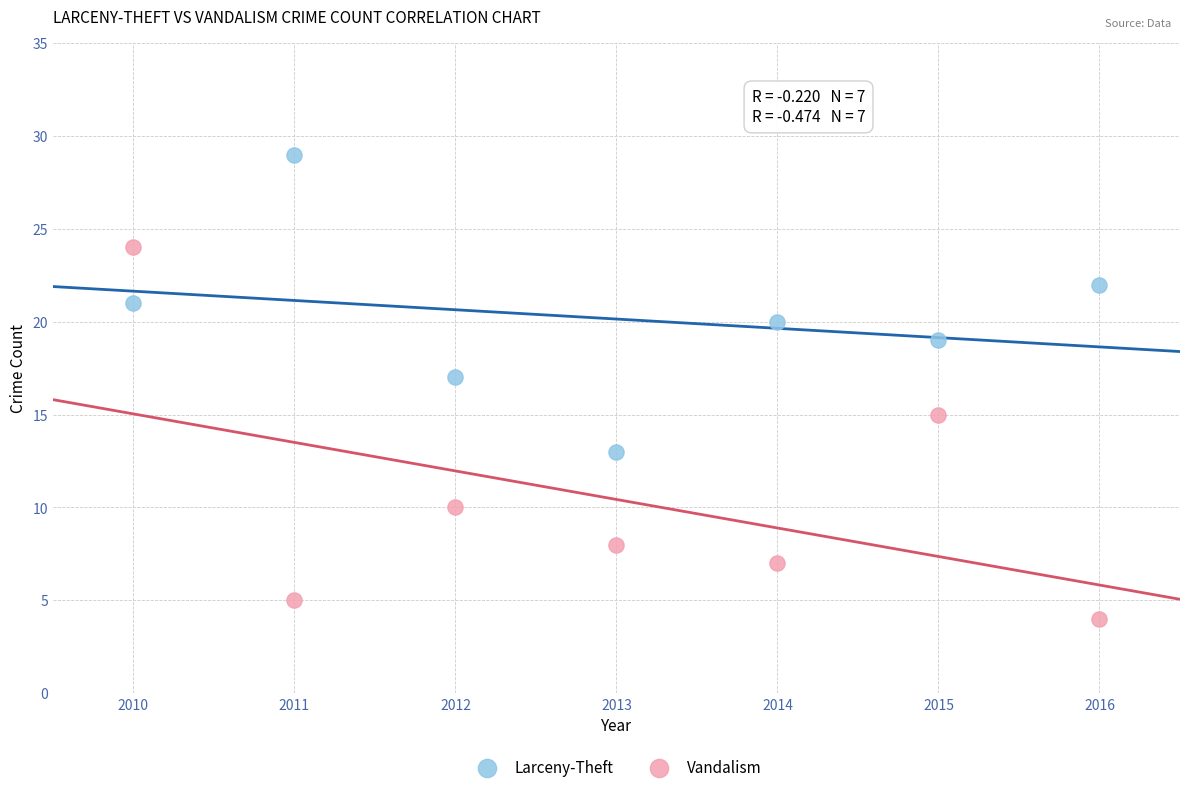

Which series contains the highest Y value?

Larceny-Theft